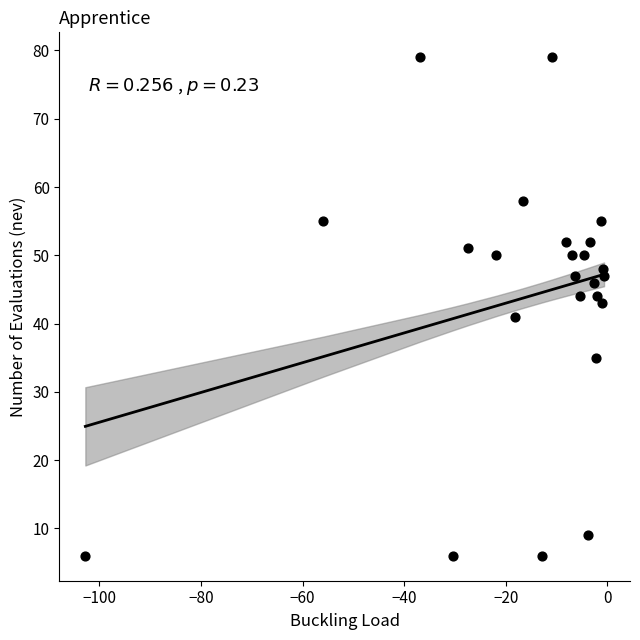

What is the range of Y values (max minus min)?

73